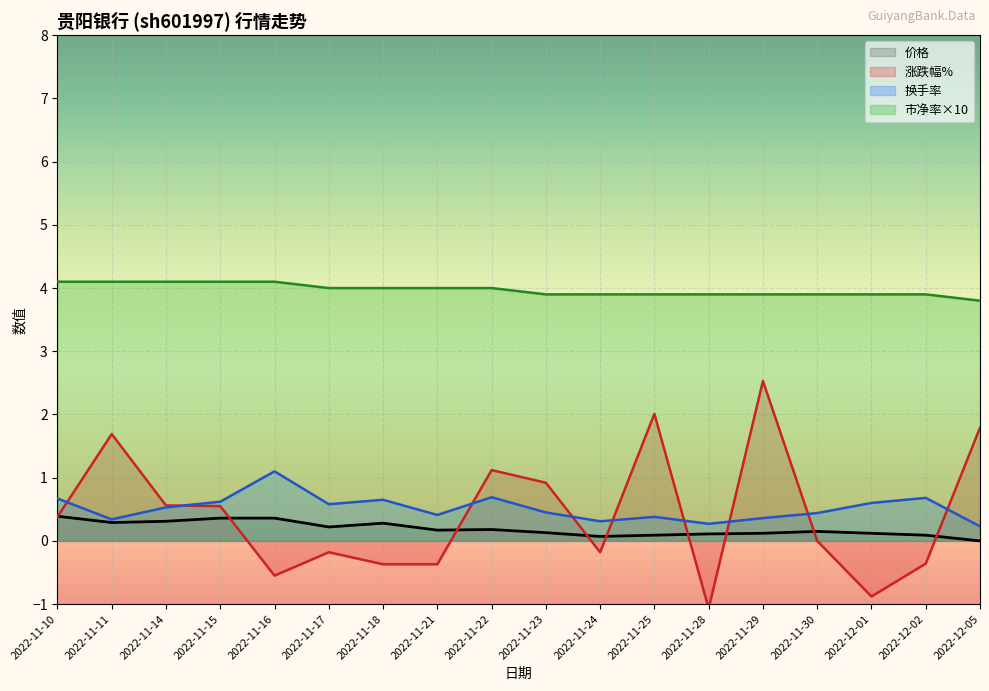

True or false: 换手率 and 市净率 cross at least once.

False